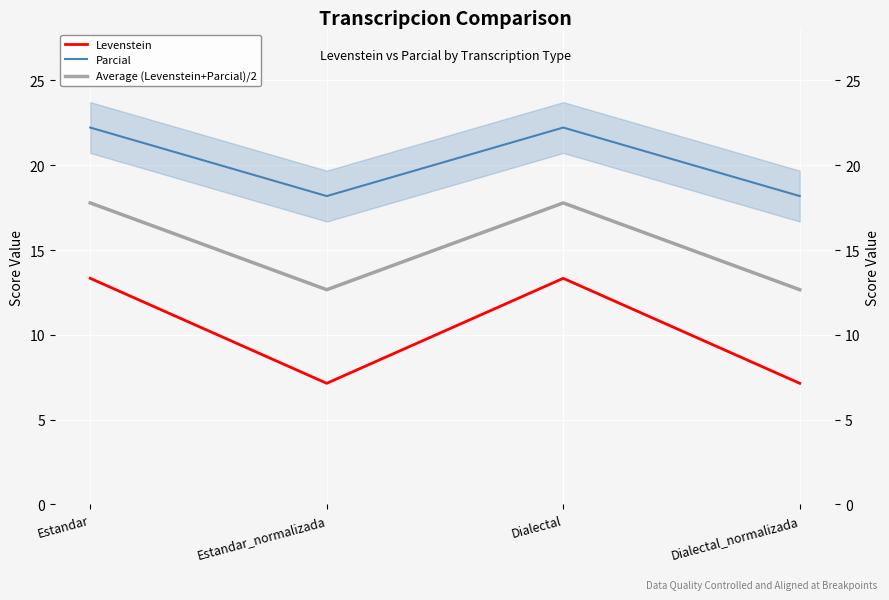

Is the value of Average (Levenstein+Parcial)/2 at Estandar_normalizada greater than the value of Levenstein at Estandar_normalizada?

Yes